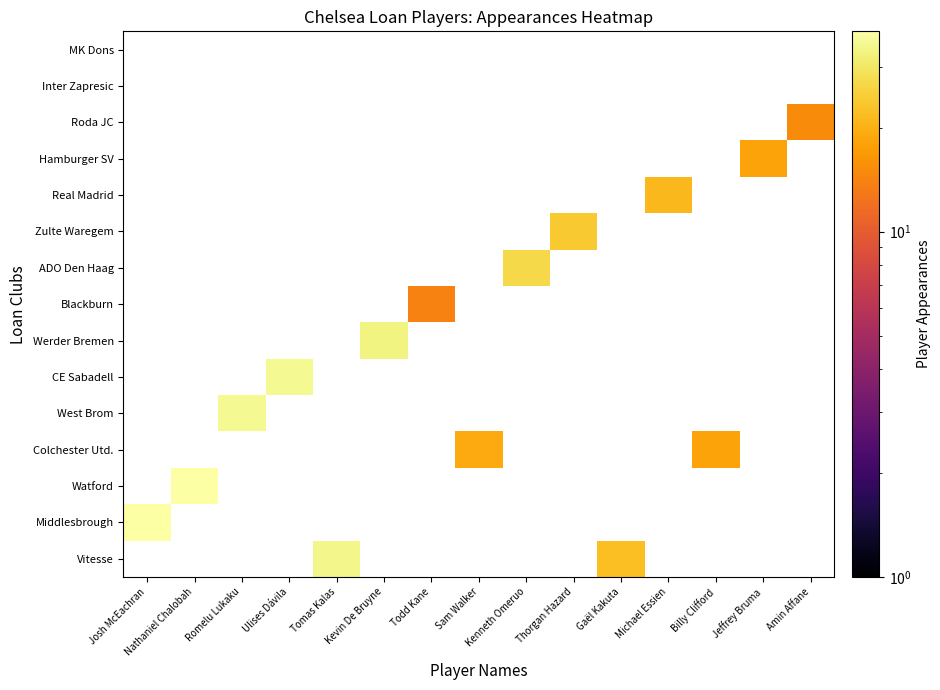

What is the maximum value shown in the chart?

38